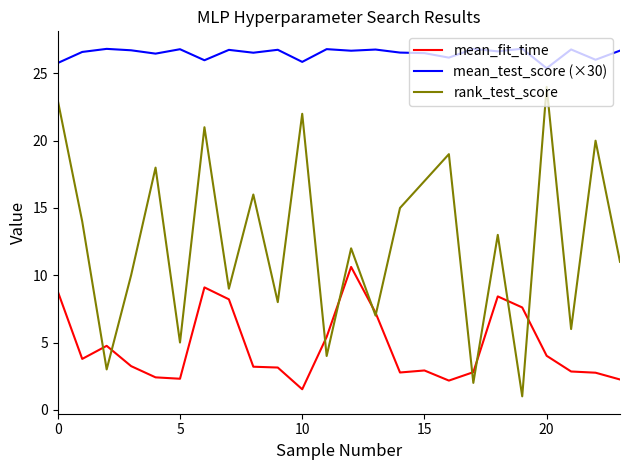

What is the maximum value for mean_test_score (×30)?

26.8